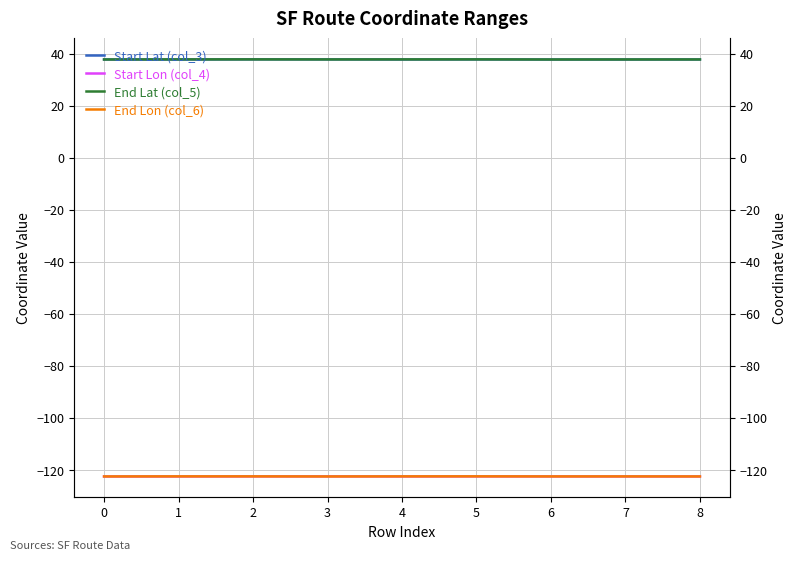

At 6, list the series in order from smallest to largest.

End Lon (col_6), Start Lon (col_4), Start Lat (col_3), End Lat (col_5)